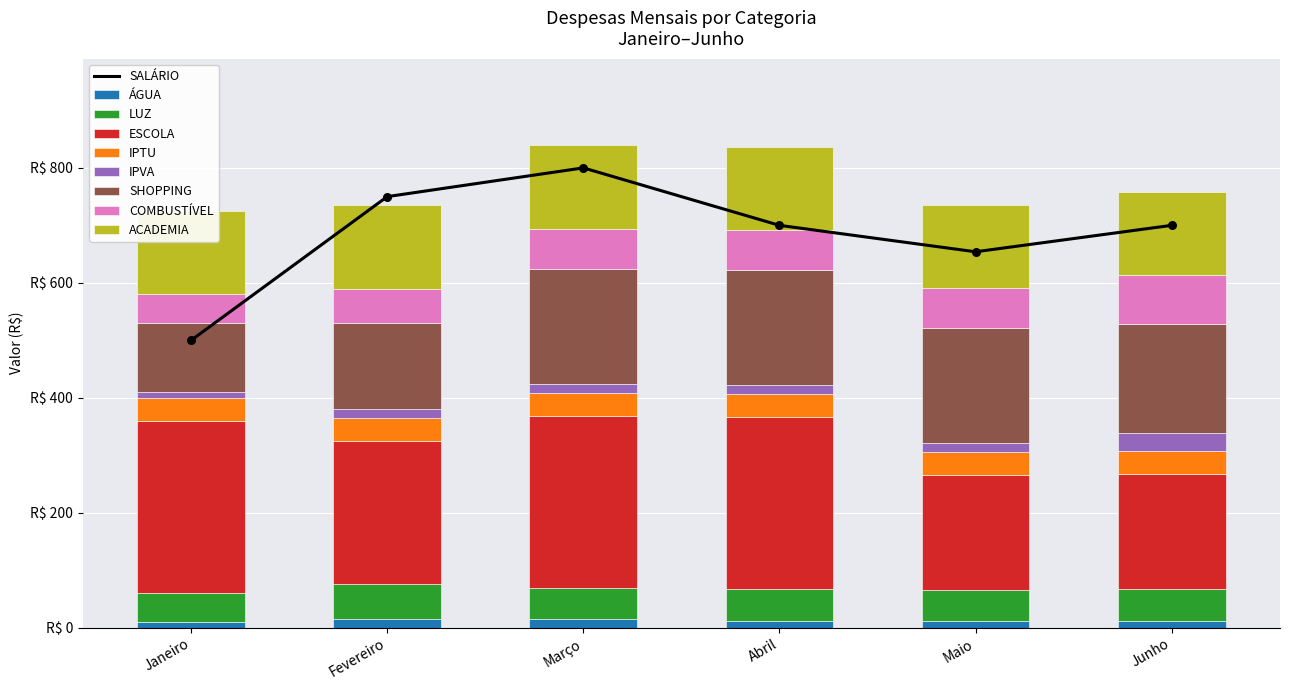

Which series reaches the minimum Y coordinate?

ÁGUA